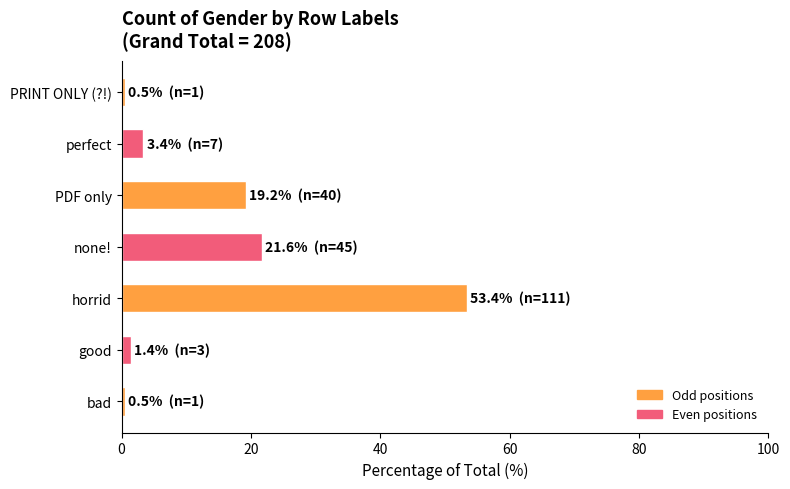

Reading bottom to top, extract all data points from this chart.

0.5	1.4	53.4	21.6	19.2	3.4	0.5